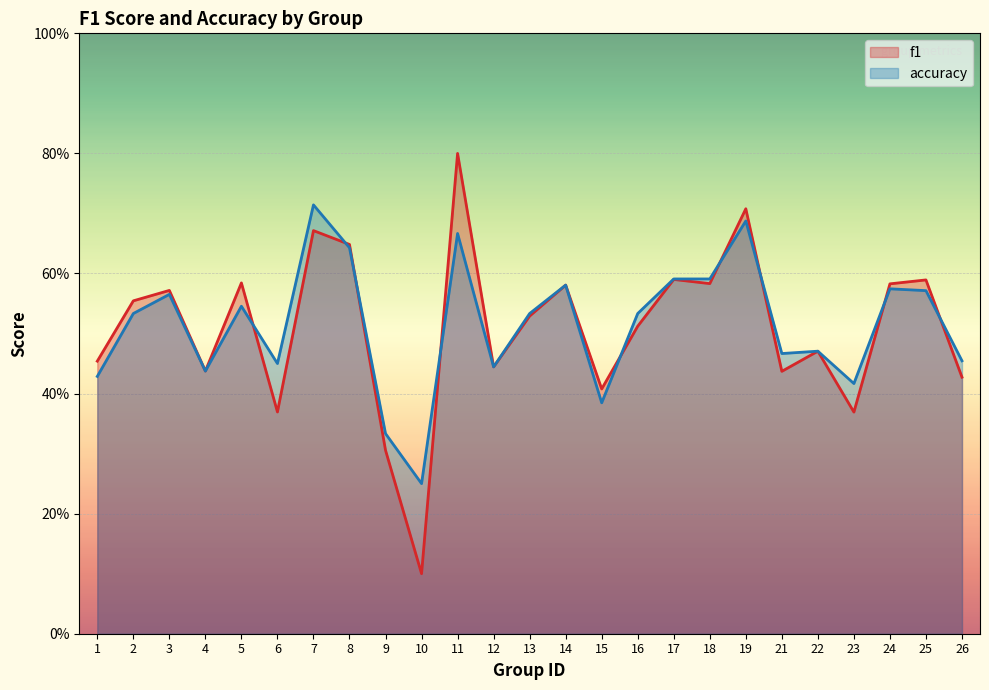

Is the value of accuracy at 2 greater than the value of f1 at 15?

Yes